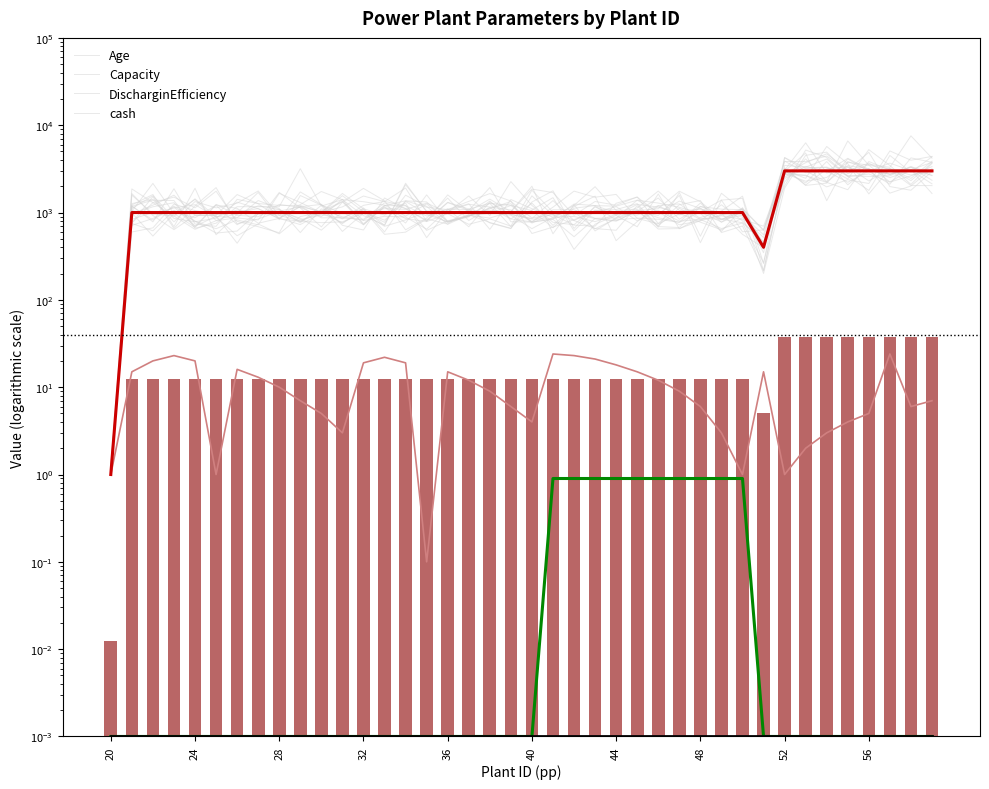

At how many categories does at least one series exceed 566?

38